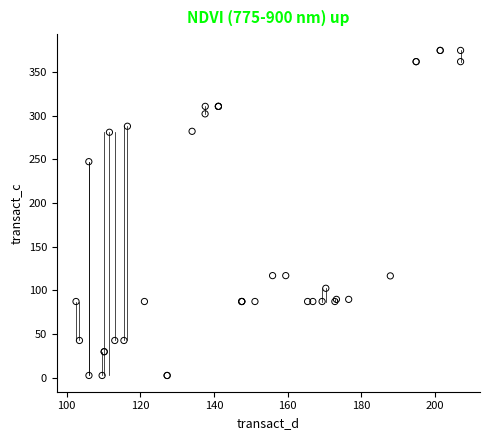

What Y value in the scatter plot is closest to 188?

247.3